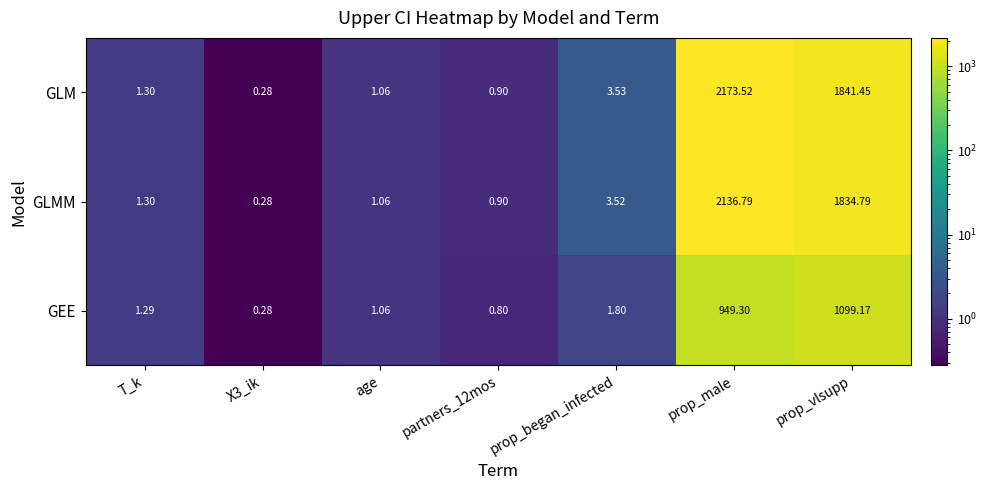

Is the value of GEE at partners_12mos greater than the value of GLM at age?

No